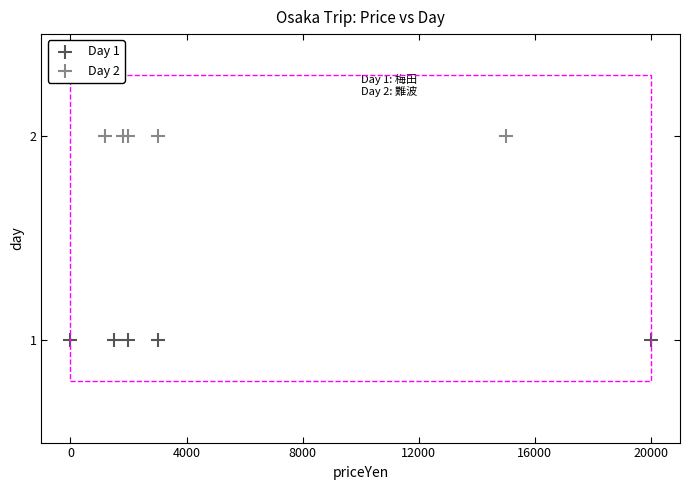

Which series contains the lowest Y value?

Day 1